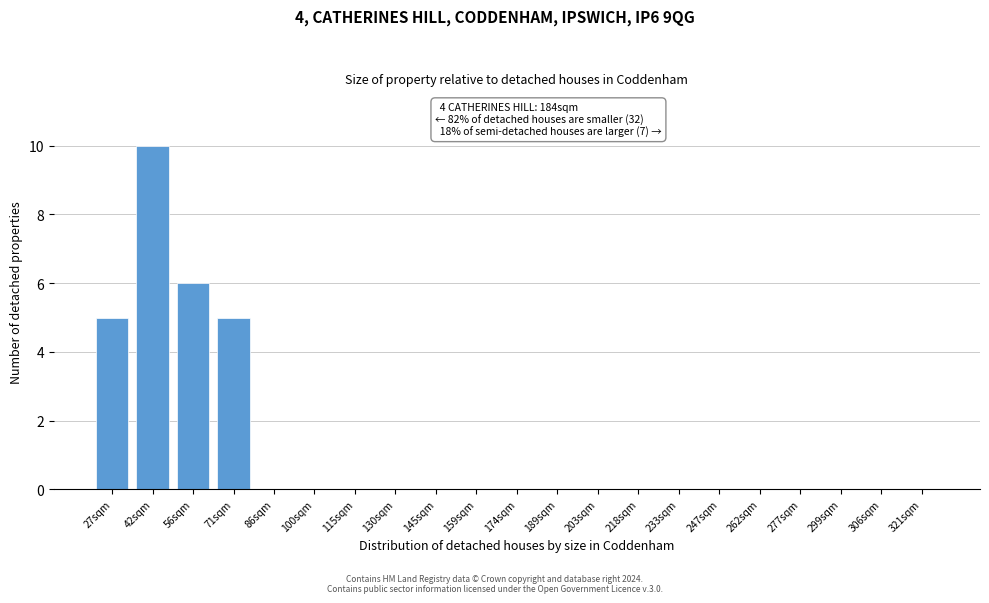

Reading left to right, what are all the values shown in this chart?

27sqm=5	42sqm=10	56sqm=6	71sqm=5	86sqm=0	100sqm=0	115sqm=0	130sqm=0	145sqm=0	159sqm=0	174sqm=0	189sqm=0	203sqm=0	218sqm=0	233sqm=0	247sqm=0	262sqm=0	277sqm=0	299sqm=0	306sqm=0	321sqm=0